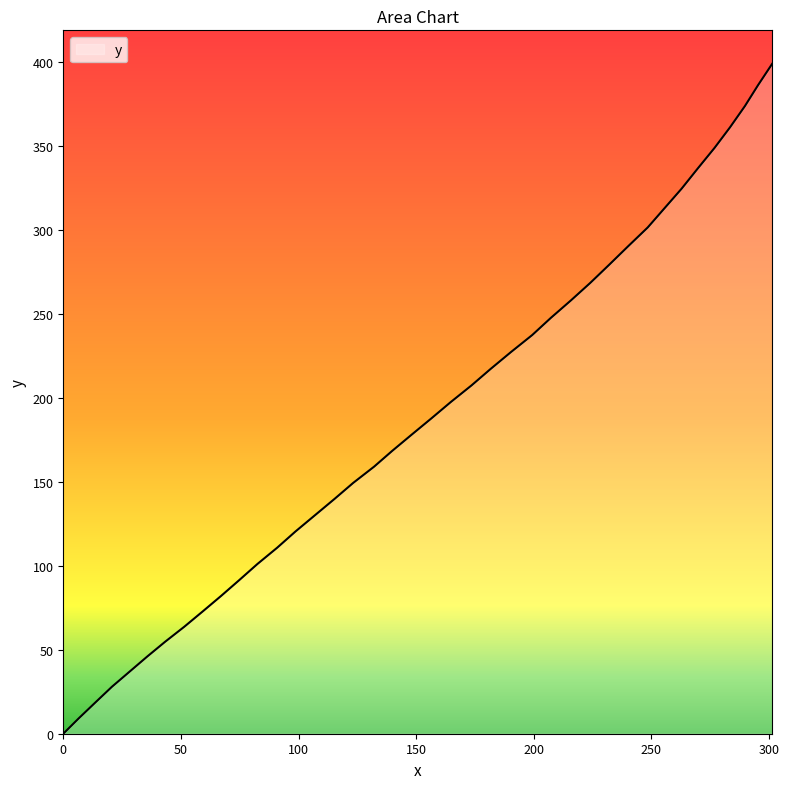

True or false: the data has more than 1 interior local peaks.

False